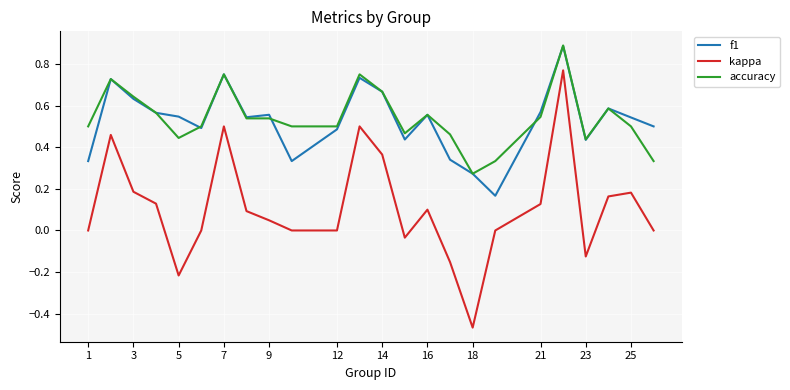

True or false: kappa and f1 cross at least once.

False